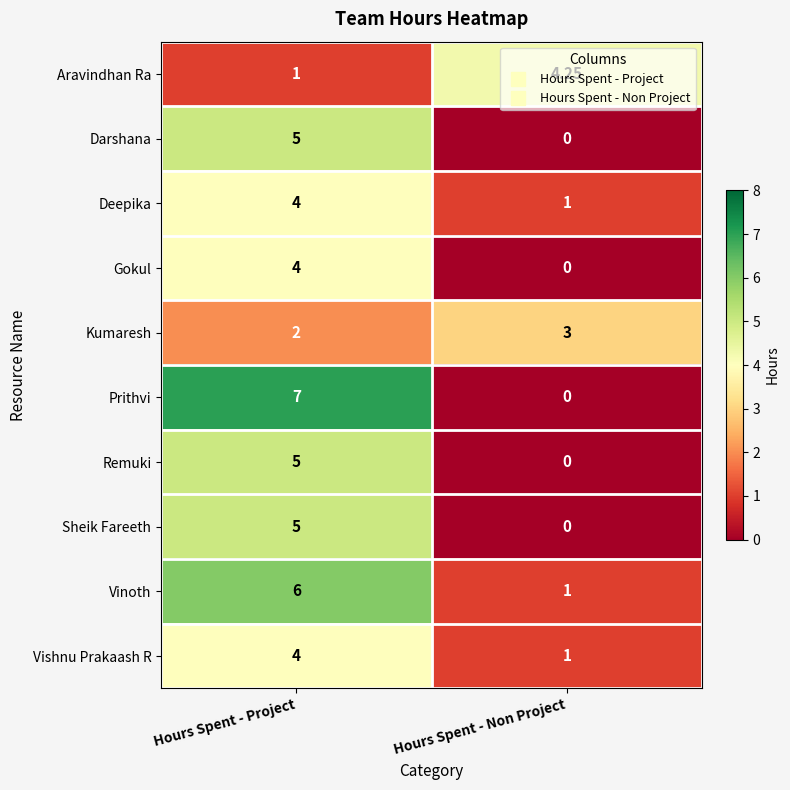

Which label corresponds to the smallest value in the chart?

Hours Spent - Non Project